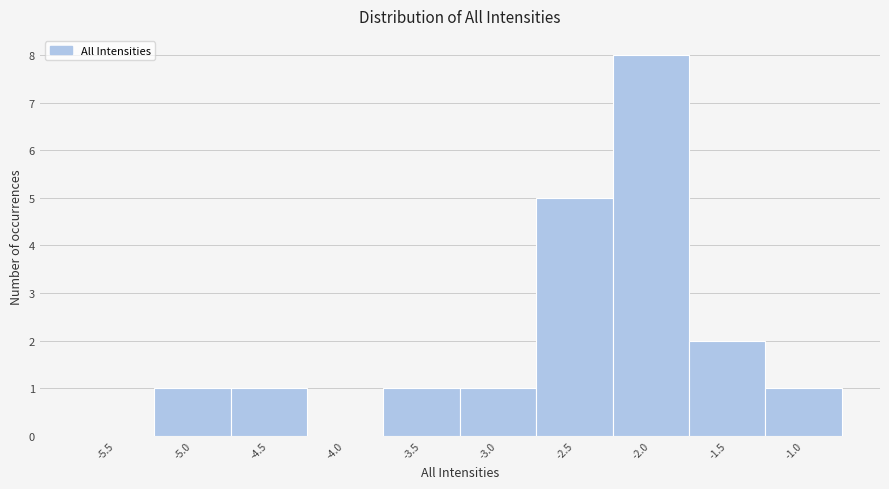

Reading left to right, extract all data points from this chart.

-5.5=0	-5.0=1	-4.5=1	-4.0=0	-3.5=1	-3.0=1	-2.5=5	-2.0=8	-1.5=2	-1.0=1